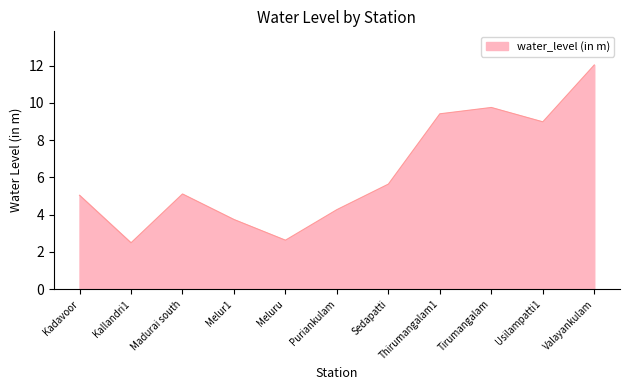

What is the difference between the maximum and minimum values?

9.5